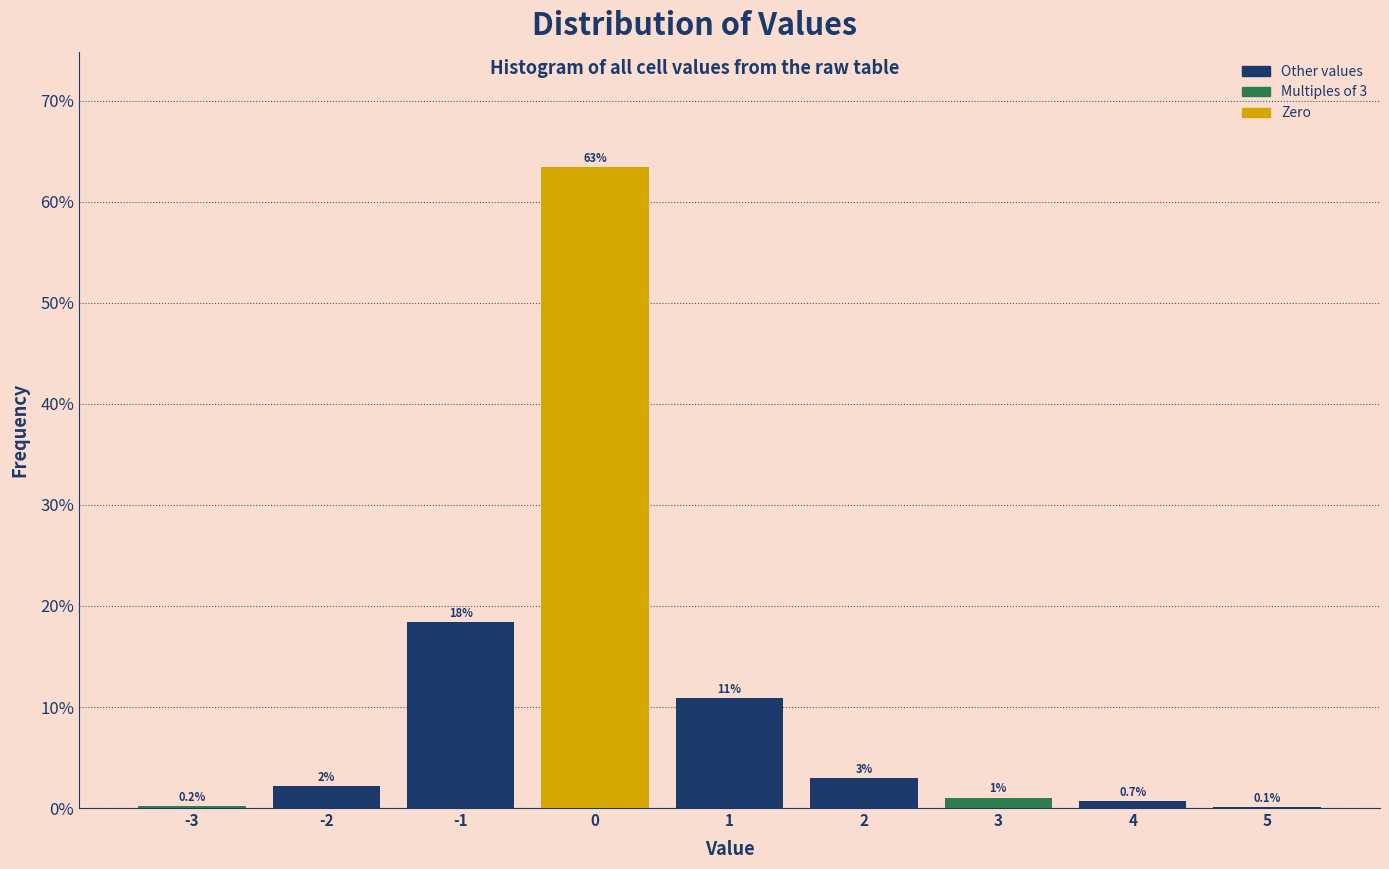

Which range on the x-axis has the tallest bar?

-0.5 to 0.5